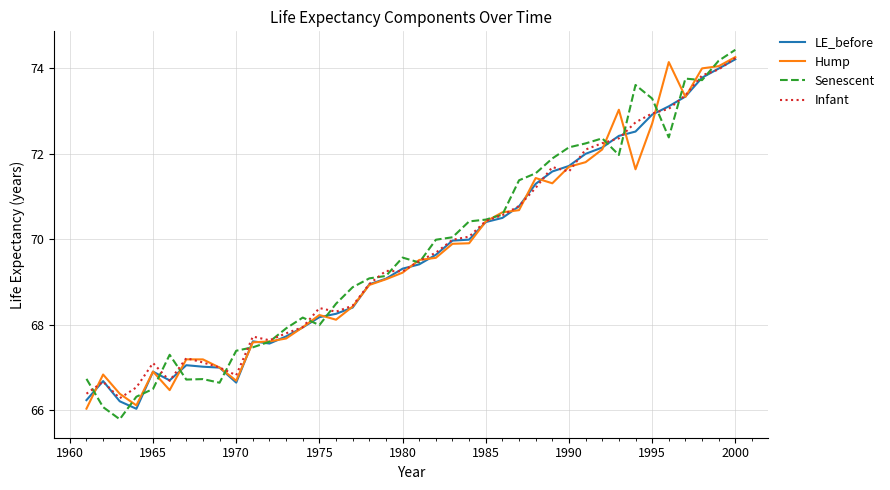

What is the maximum value for LE_before?

74.2